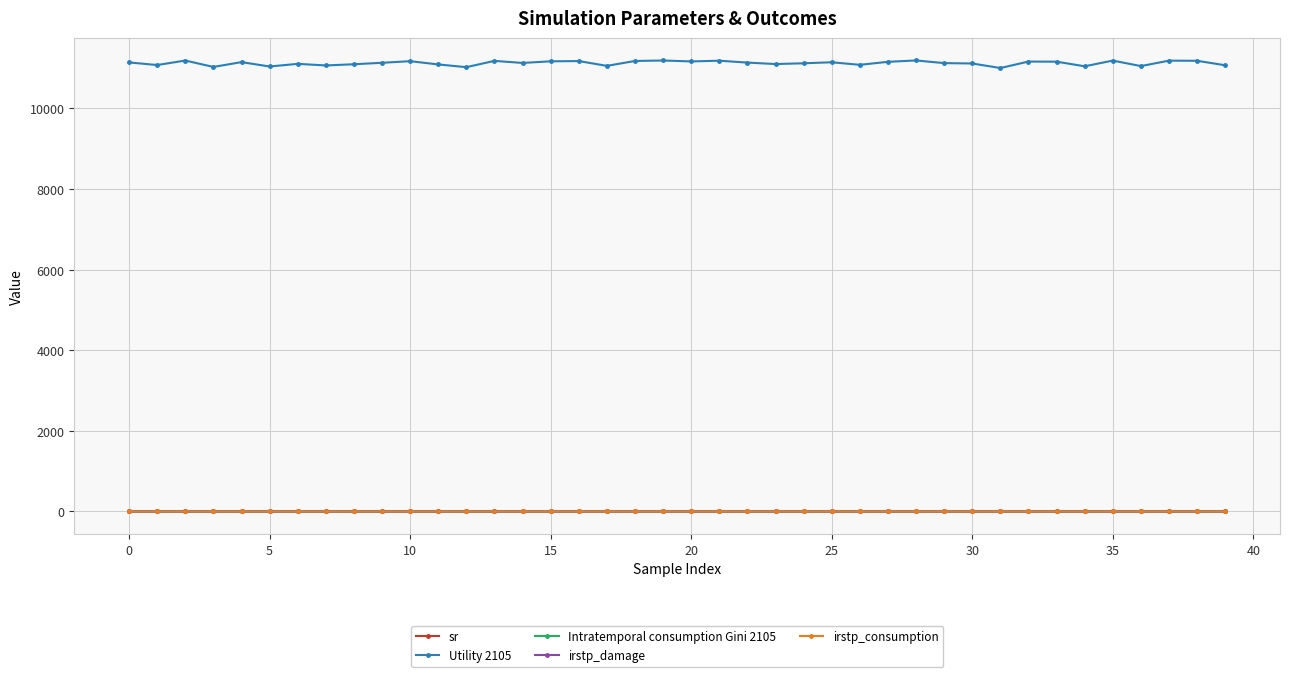

Which series has the widest spread of values?

Utility 2105